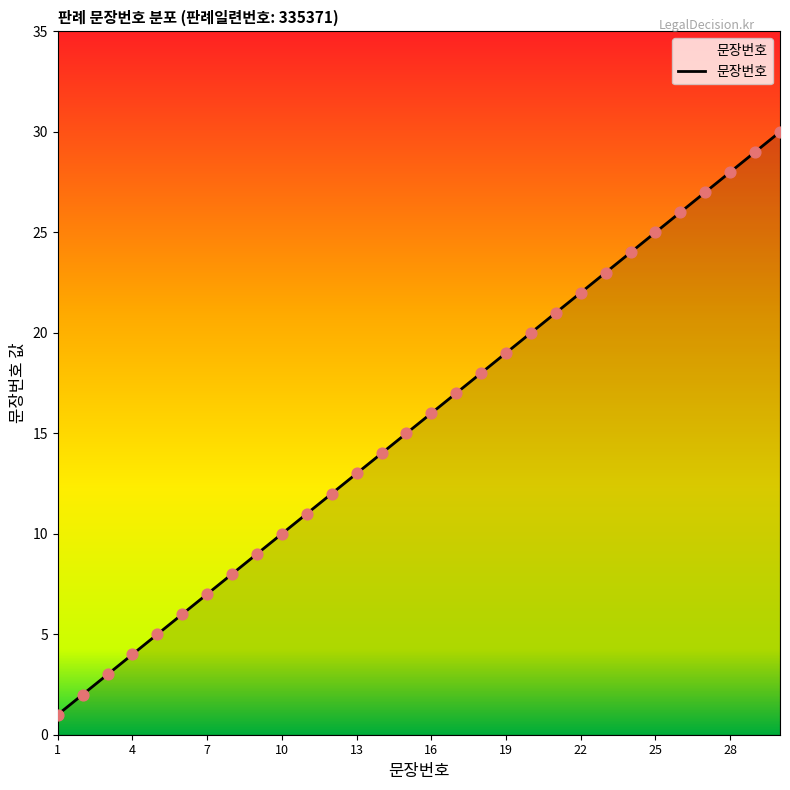

What is the greatest value displayed?

30